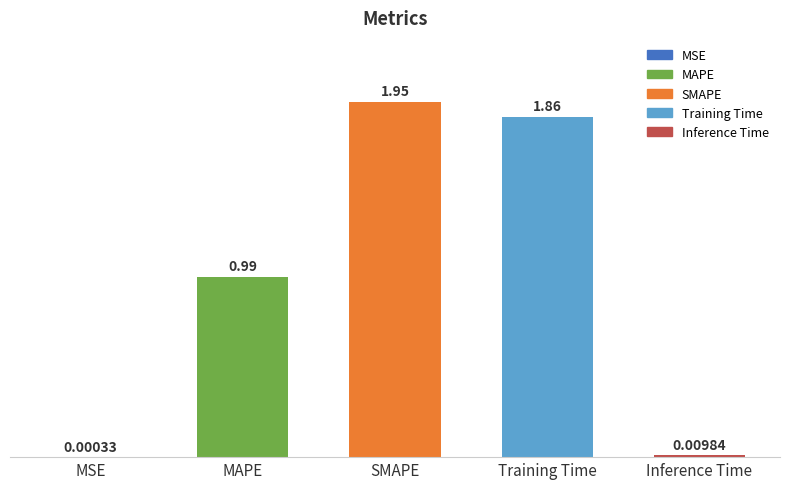

At which label is the value closest to 0?

MSE